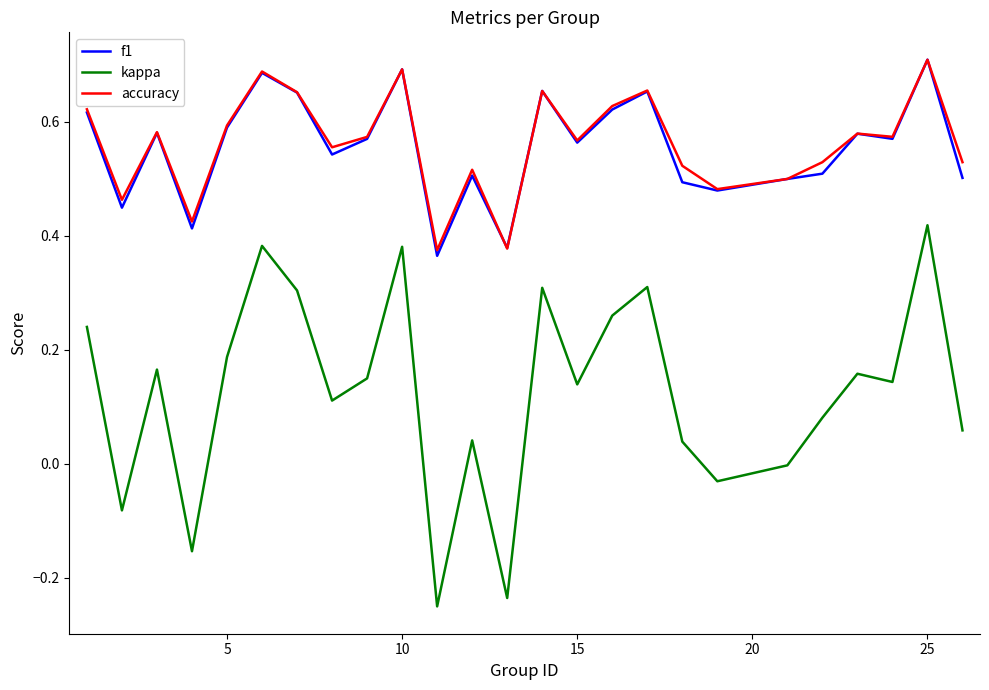

Which series has the widest spread of values?

kappa